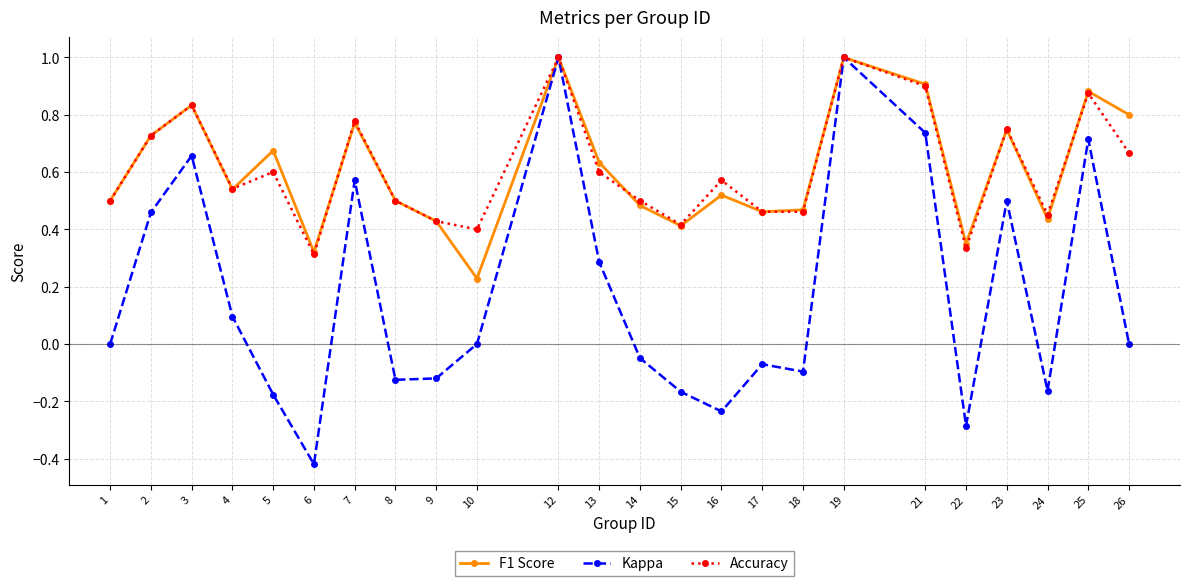

Is the value of Kappa at 4 greater than the value of F1 Score at 4?

No